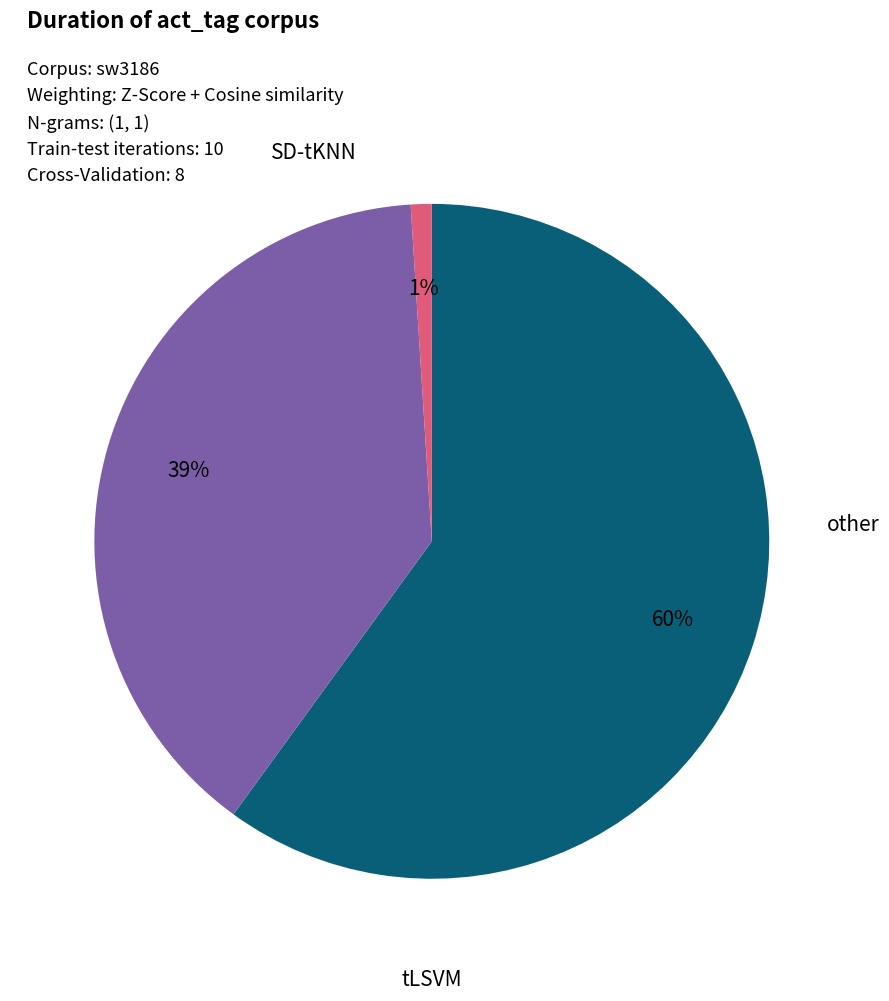

Is there a majority slice in this chart?

Yes